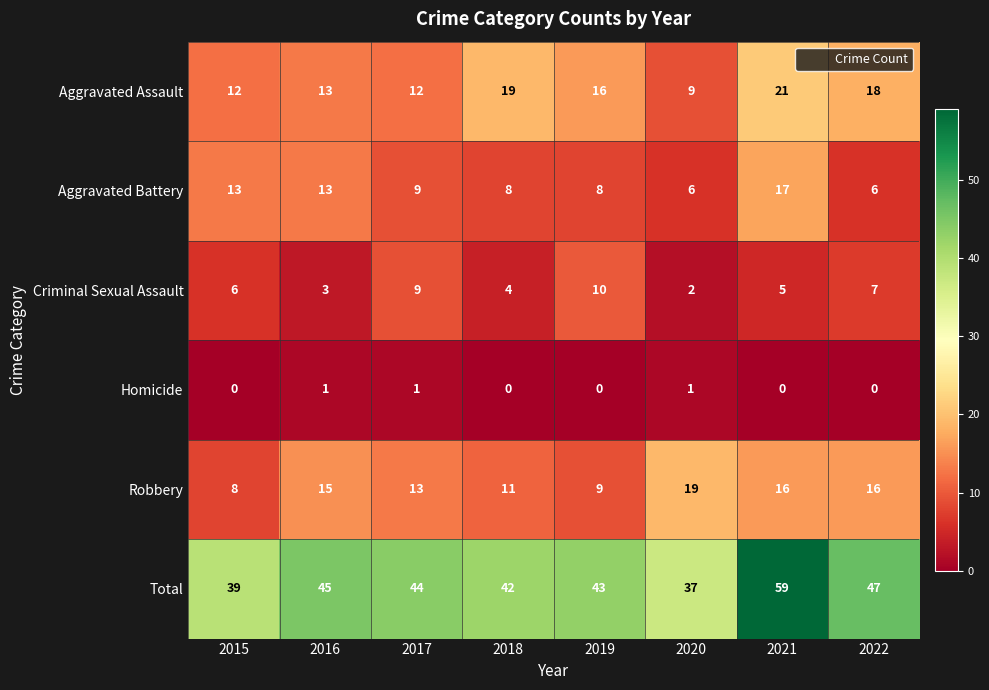

What is the difference between the maximum and second lowest values in the Criminal Sexual Assault series?

7